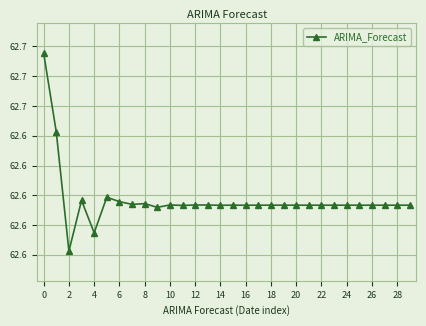

Does the chart have visible grid lines?

Yes